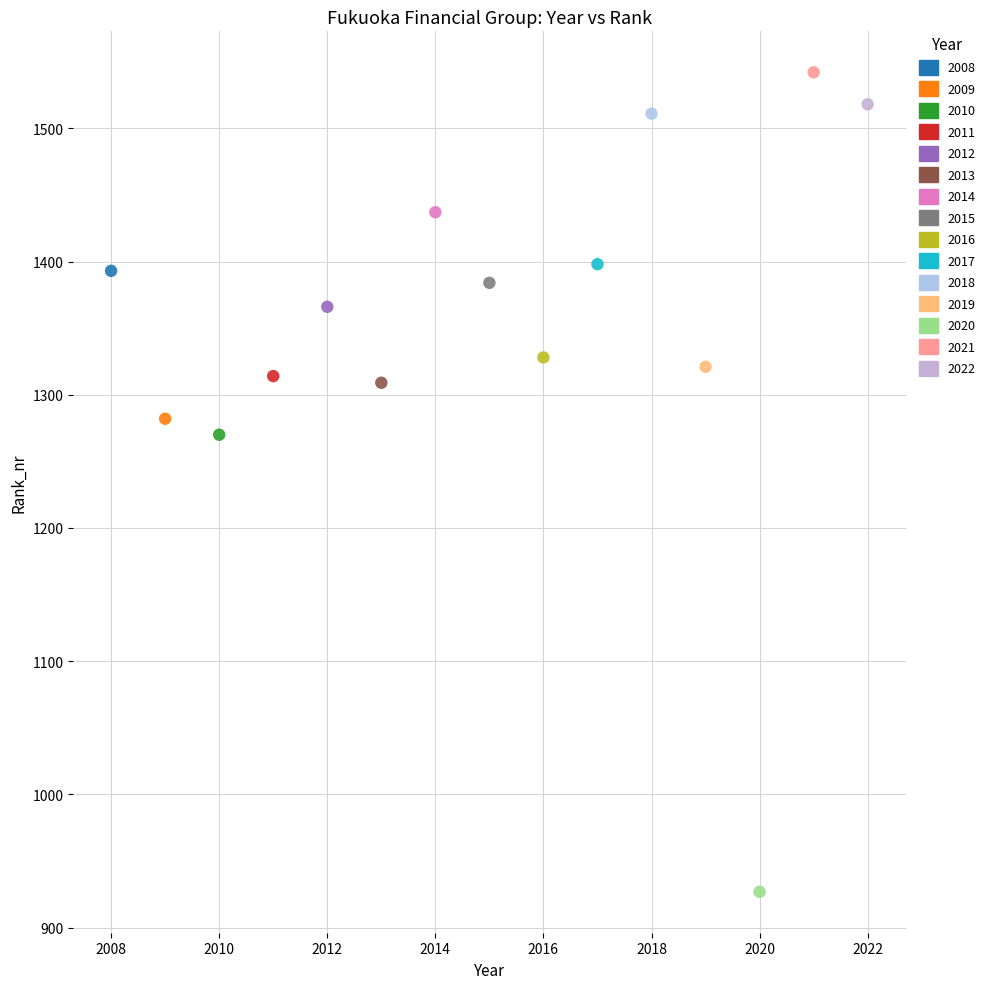

Which series reaches the maximum Y coordinate?

2021